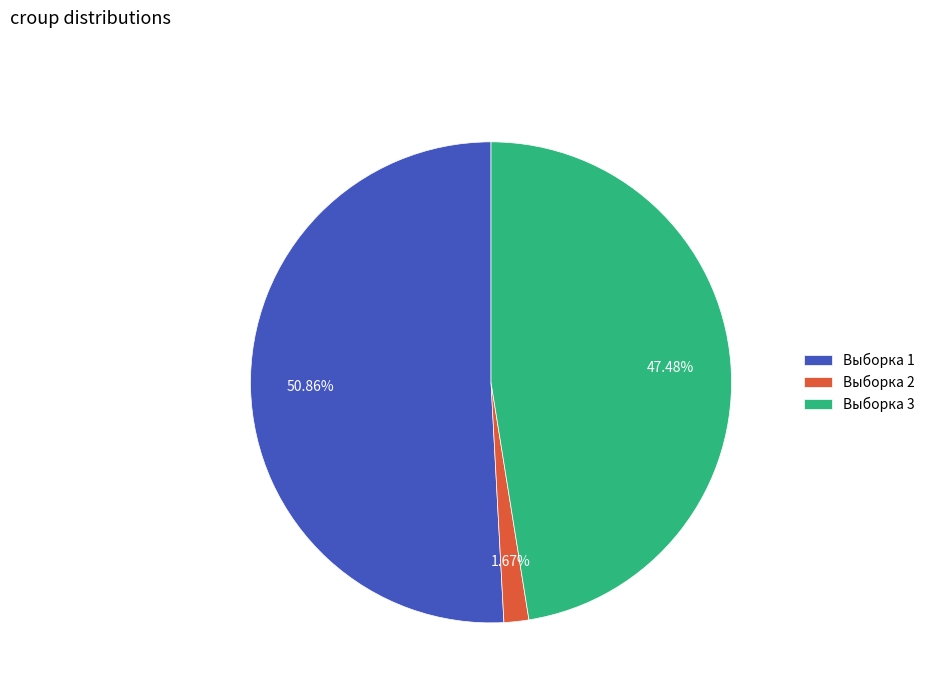

Does Выборка 2 account for over 50% of the chart?

No